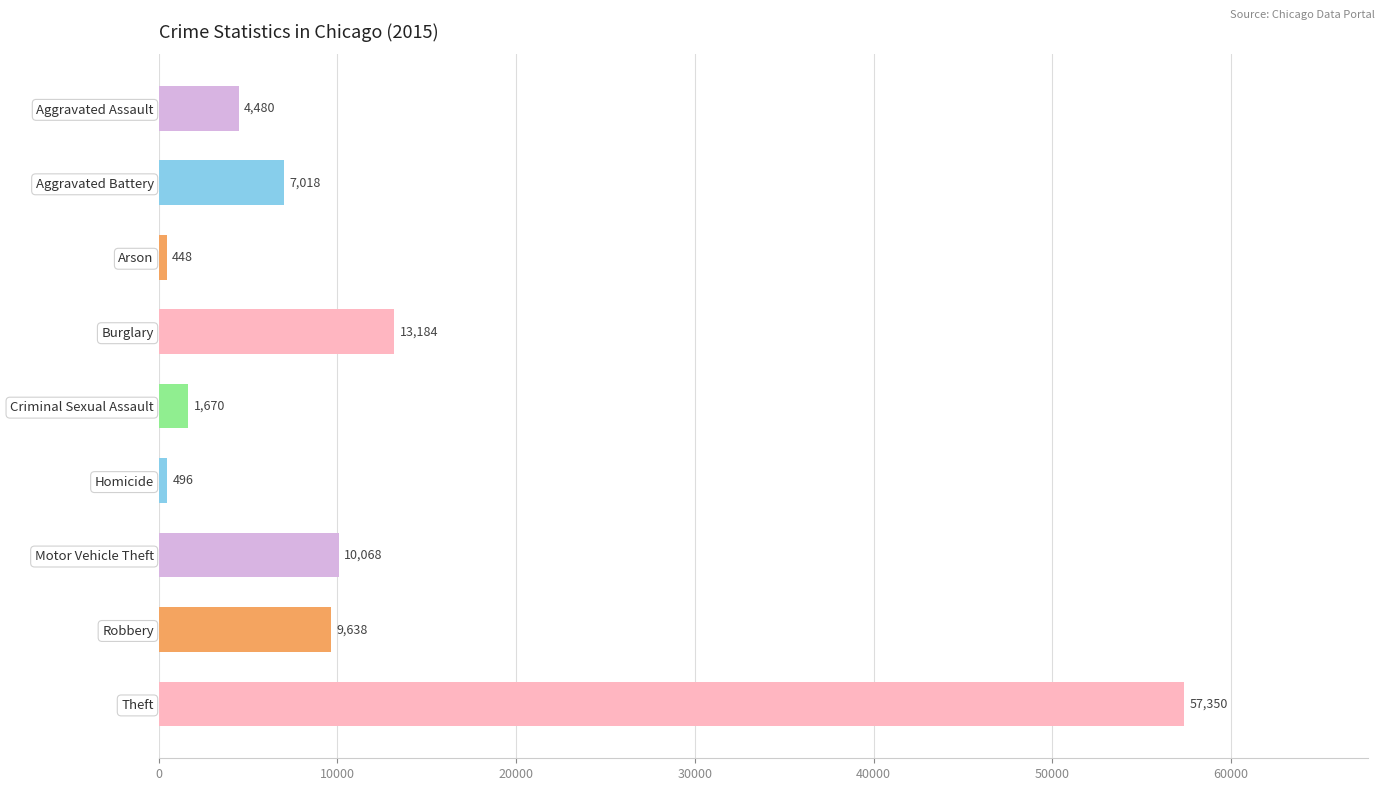

Reading top to bottom, list all the values displayed in this chart.

Aggravated Assault=4480	Aggravated Battery=7018	Arson=448	Burglary=13184	Criminal Sexual Assault=1670	Homicide=496	Motor Vehicle Theft=10068	Robbery=9638	Theft=57350